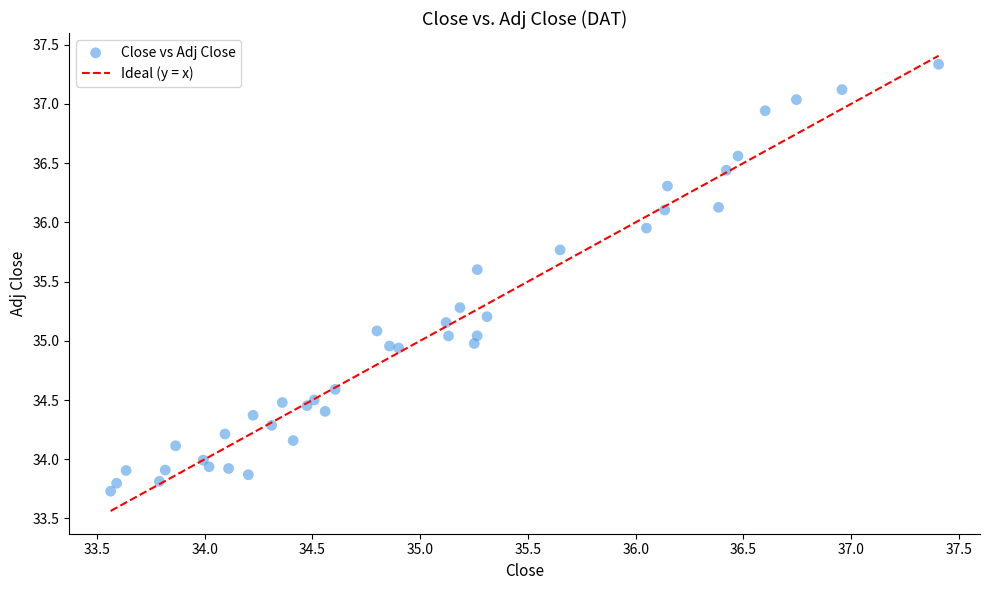

What is the range of X values (max minus min)?

3.8